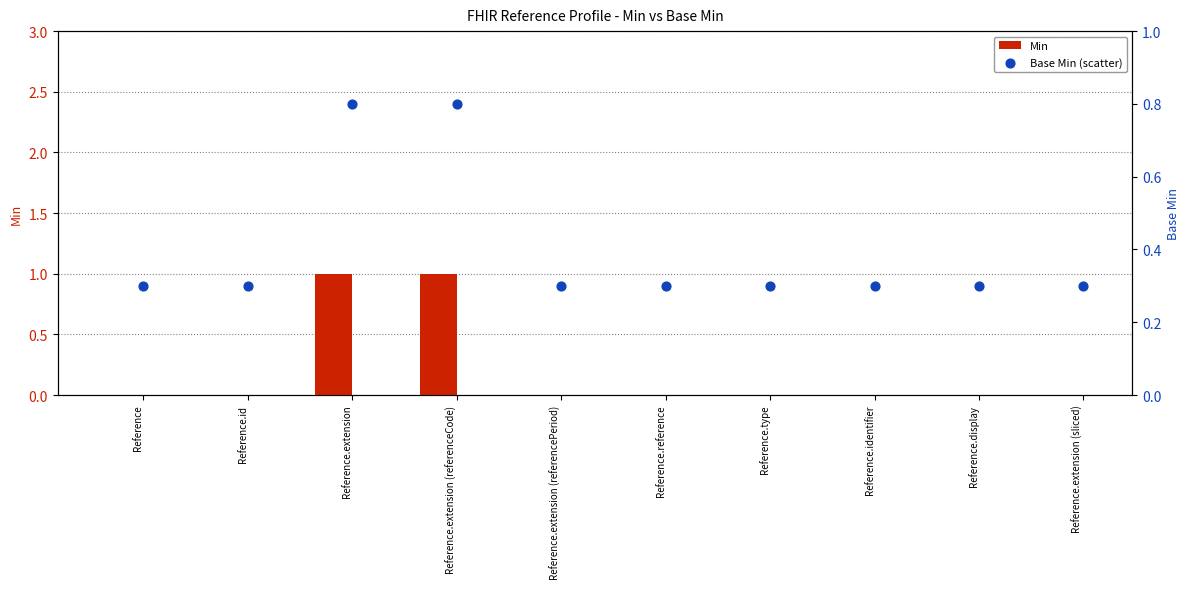

What is the total value across all series at Reference.id?

0.3